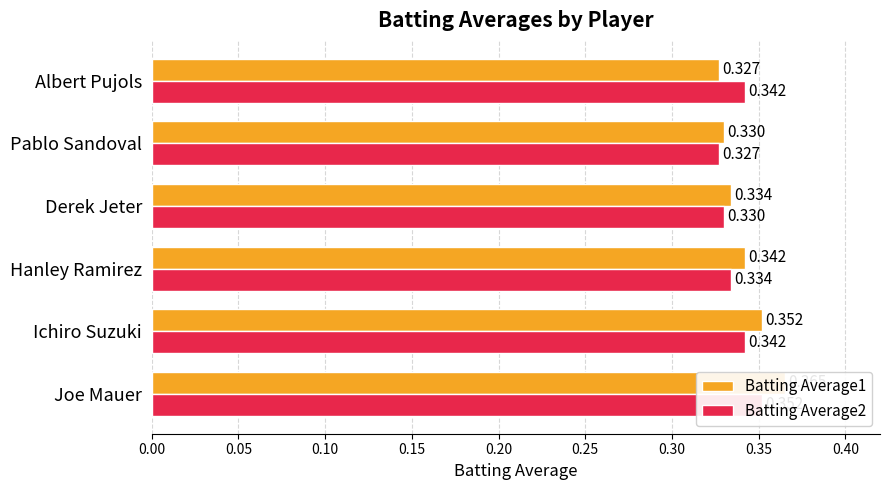

Is it true that Batting Average1 equals 0.2 at Joe Mauer?

False